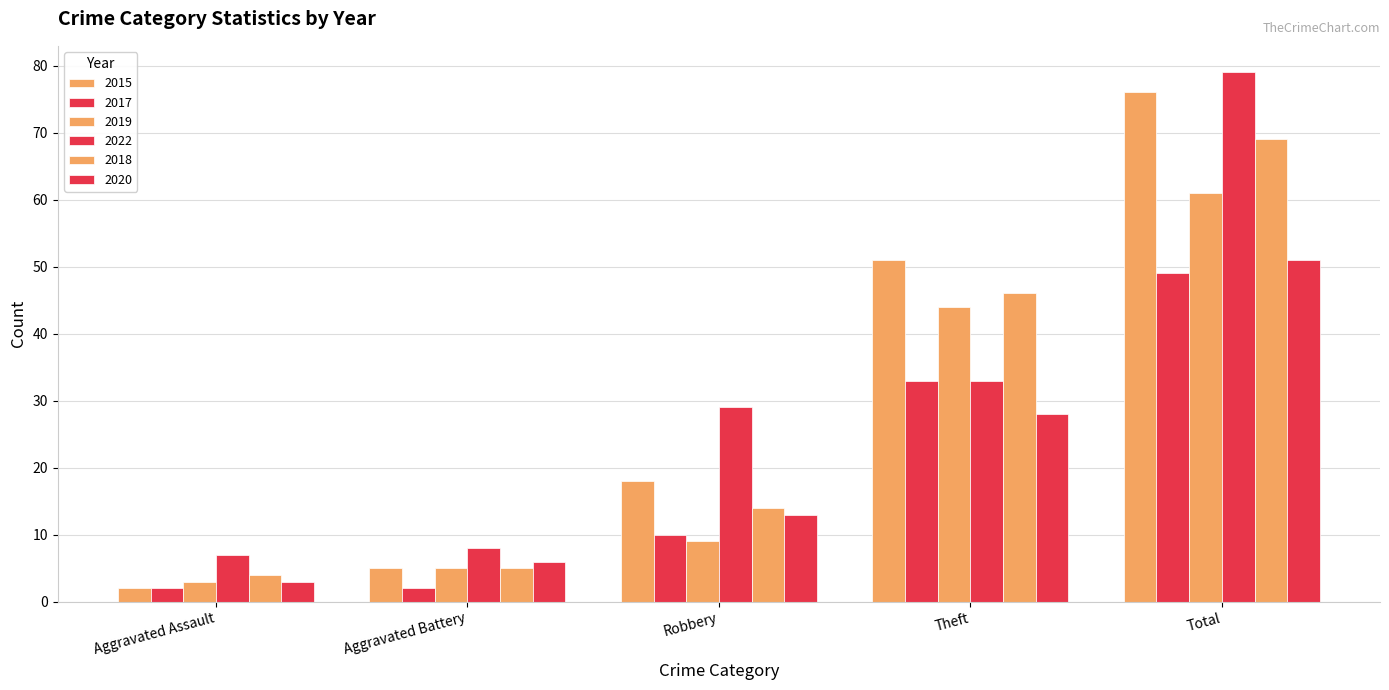

Reading left to right, transcribe all the data shown in this chart.

2015: 2	5	18	51	76
2017: 2	2	10	33	49
2019: 3	5	9	44	61
2022: 7	8	29	33	79
2018: 4	5	14	46	69
2020: 3	6	13	28	51